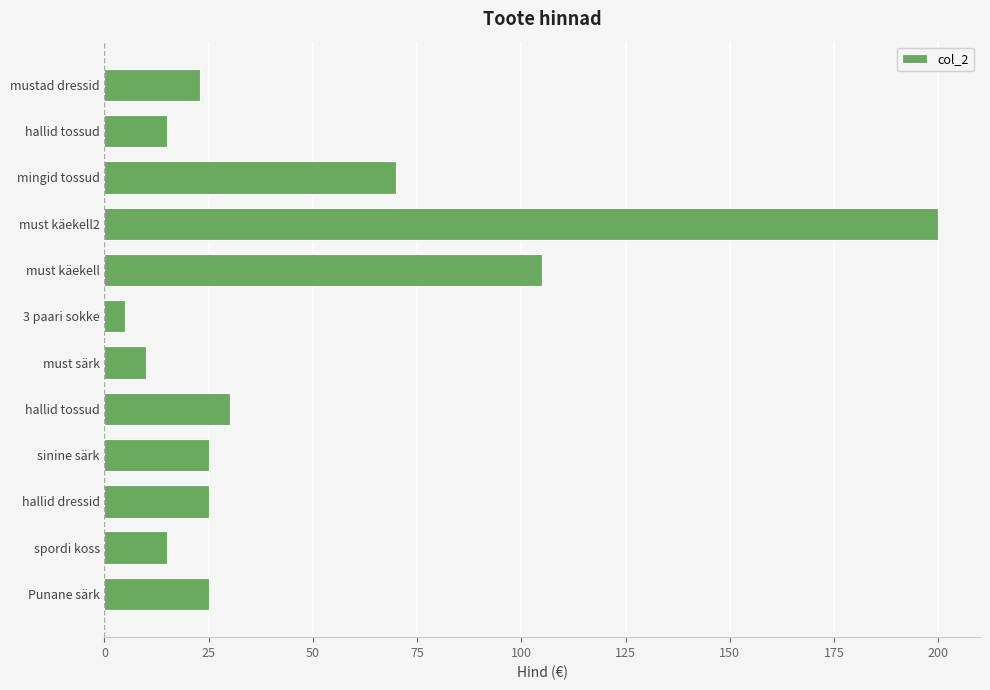

How many distinct data groups are displayed?

1